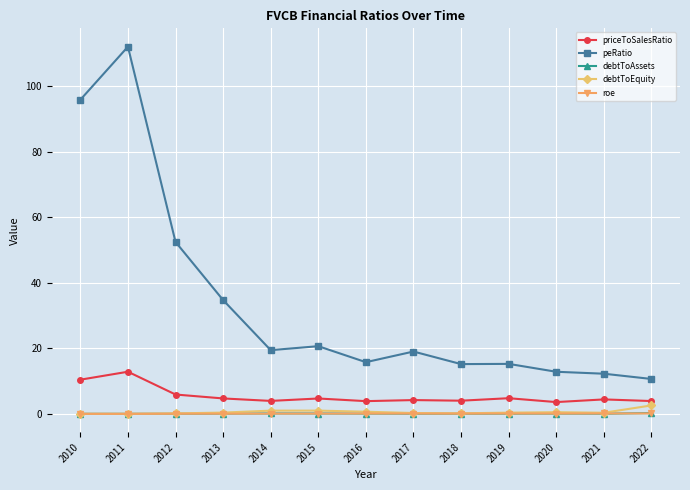

True or false: roe has more than 0 points higher than both neighbors.

True